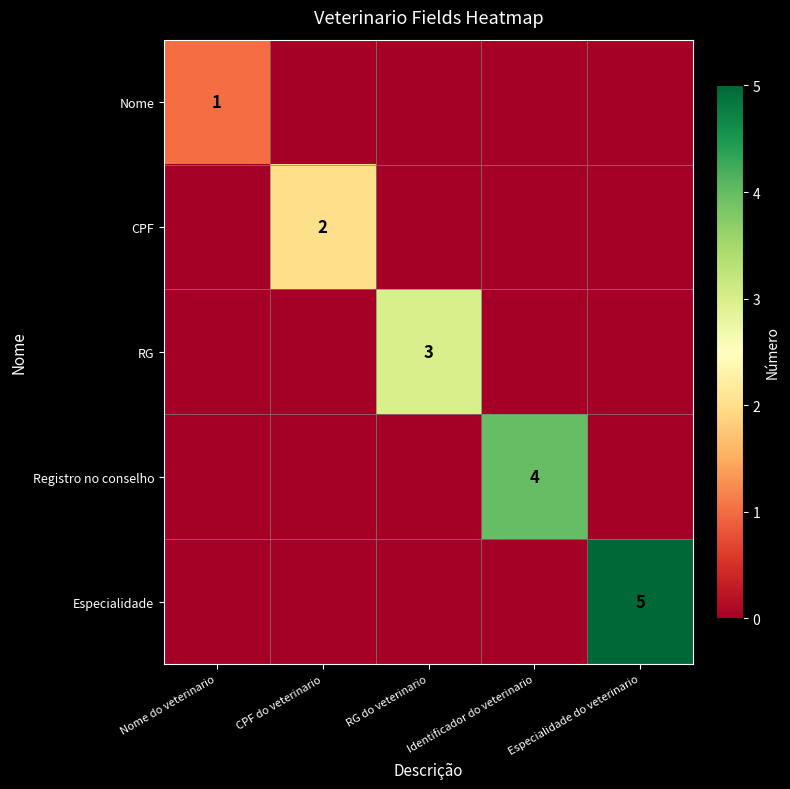

True or false: Nome has a value of 0 at Identificador do veterinario.

True